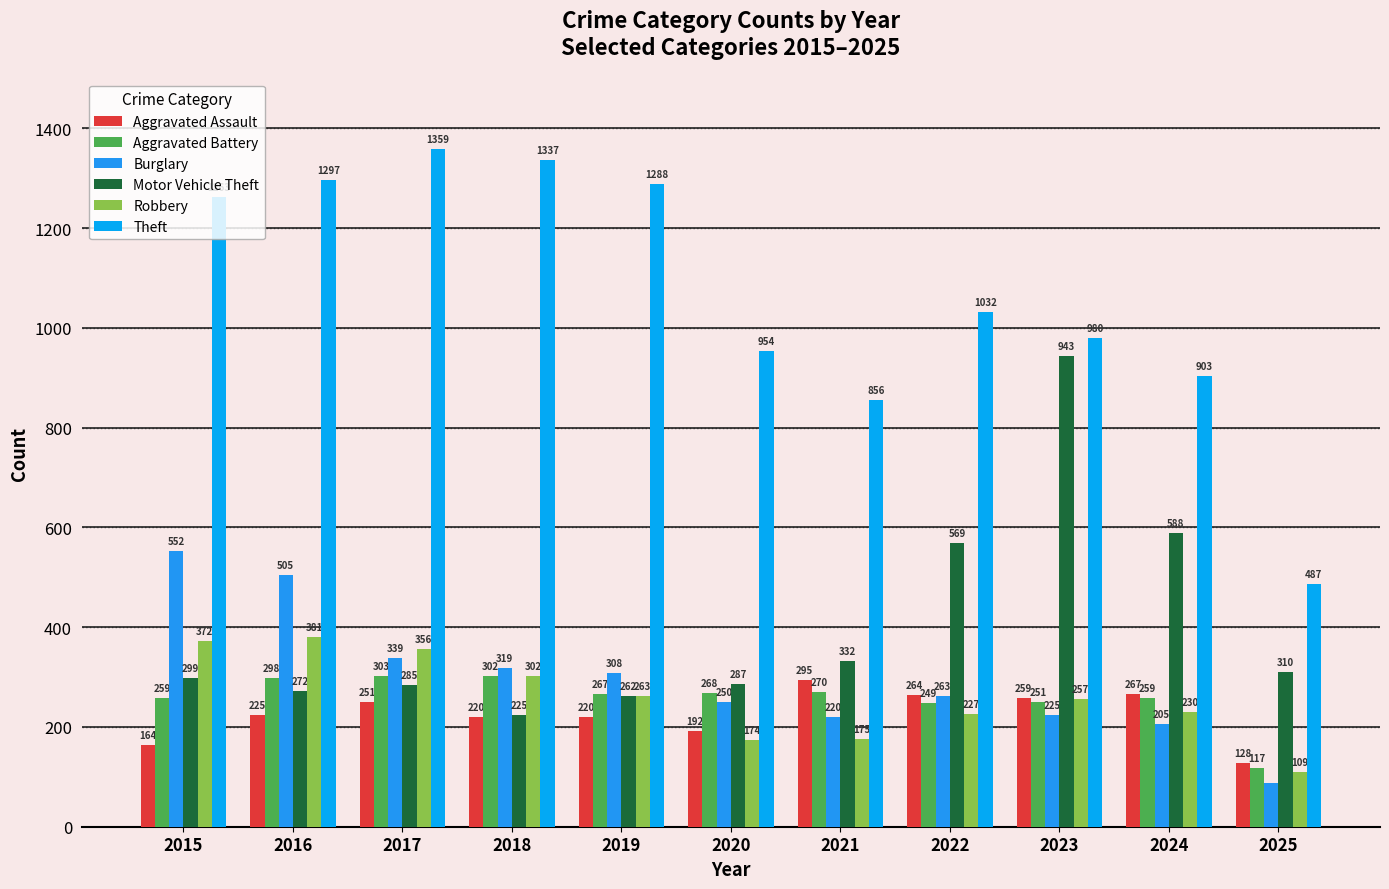

How many data points does each series have?

11